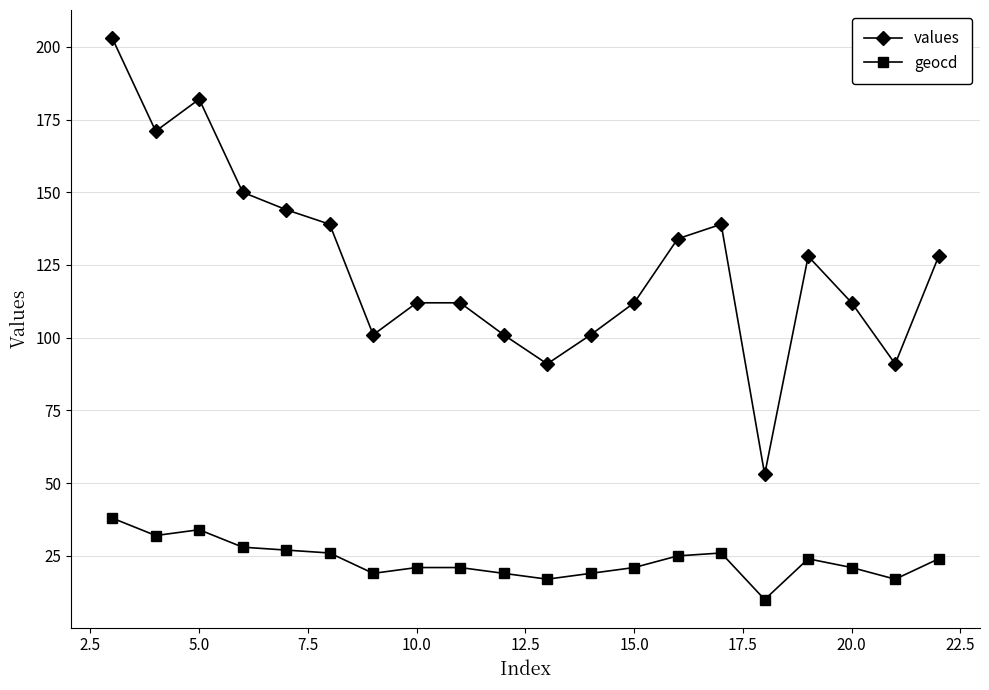

Which series has the widest spread of values?

values